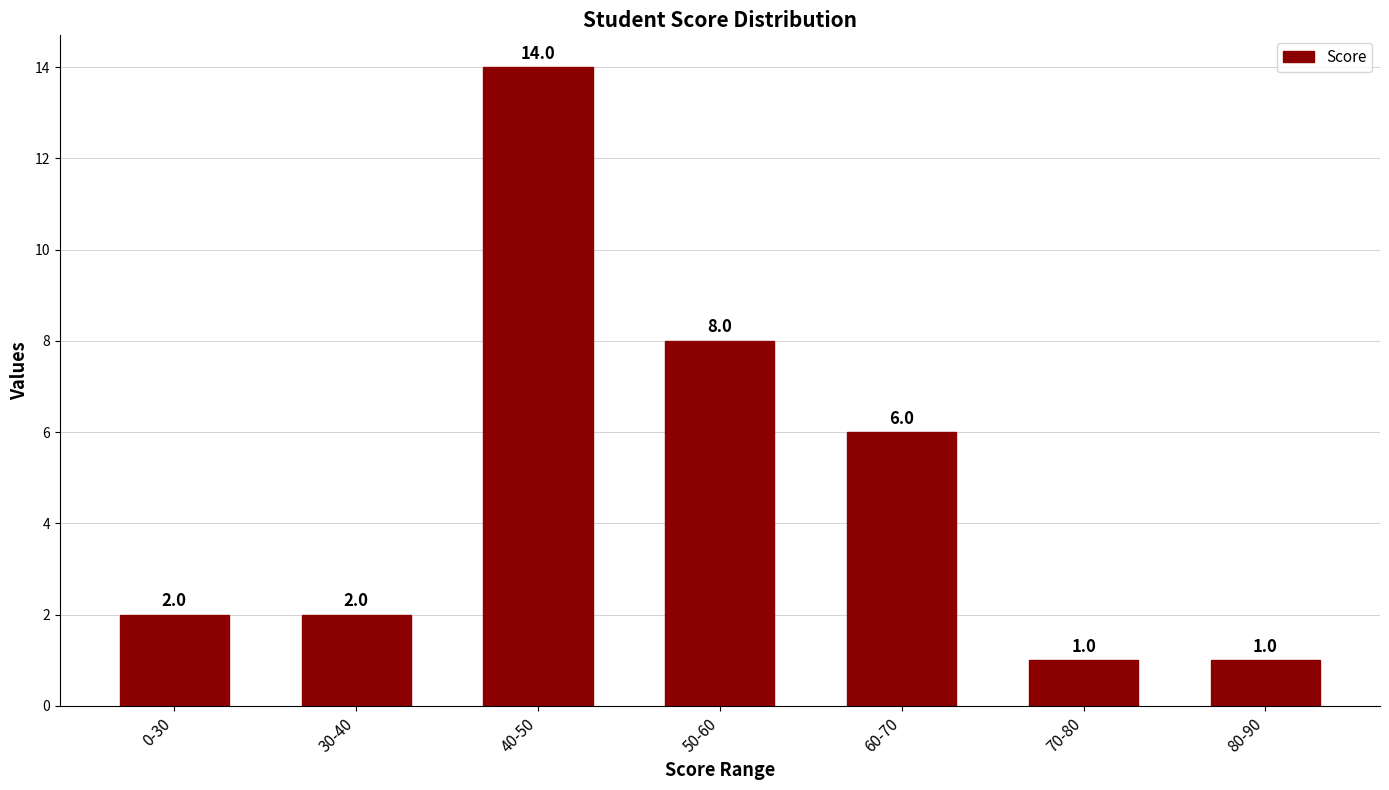

What is the maximum value shown in the chart?

14